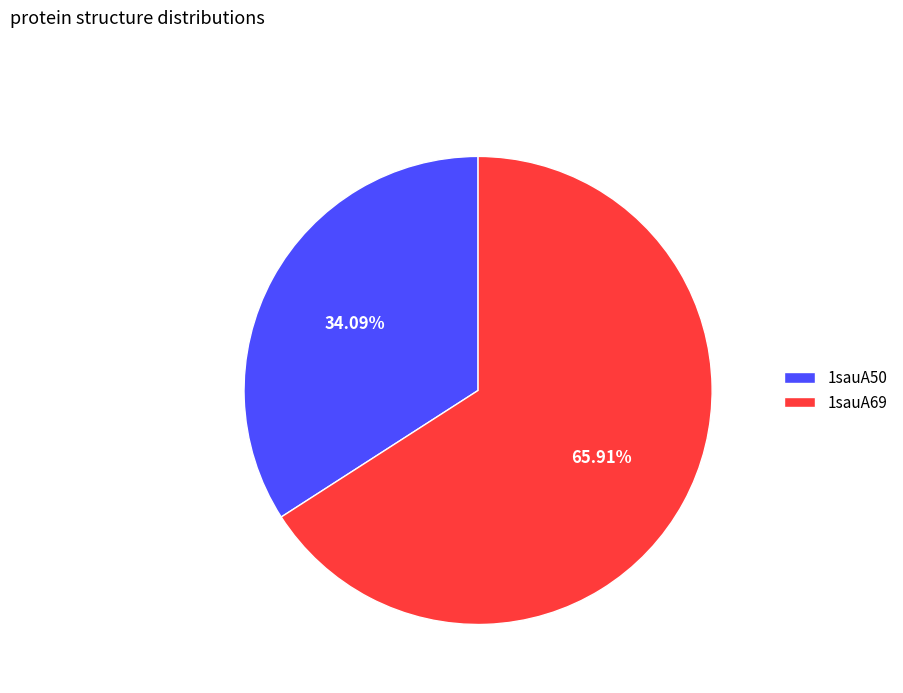

Which category has the smallest portion of the pie?

1sauA50